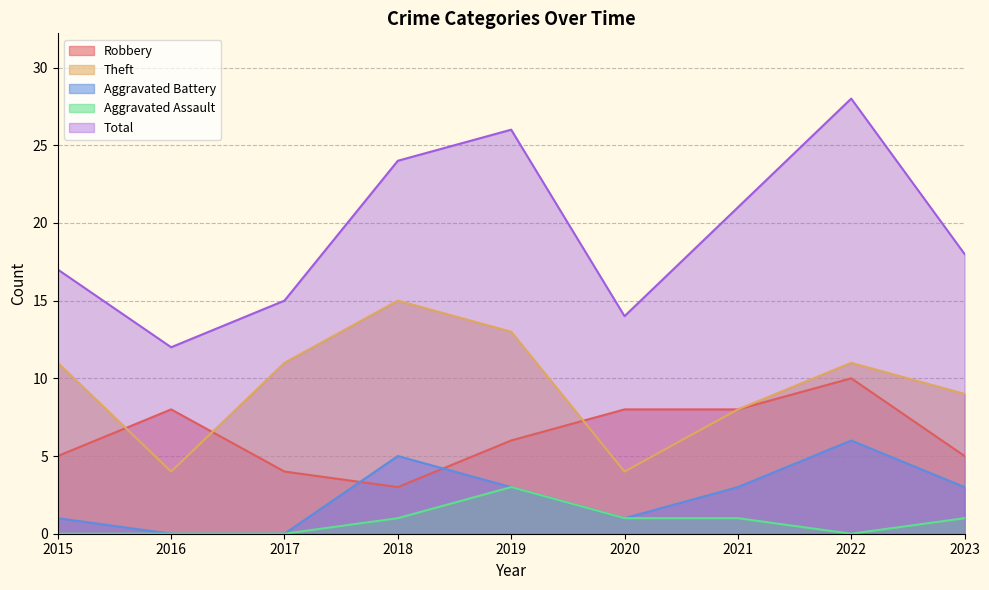

True or false: Total has more than 1 interior local peaks.

True